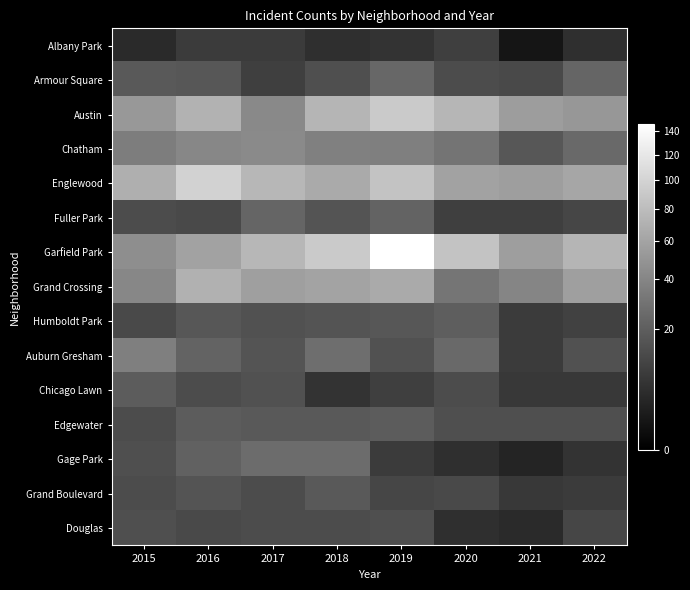

Count the number of categories in the chart.

8